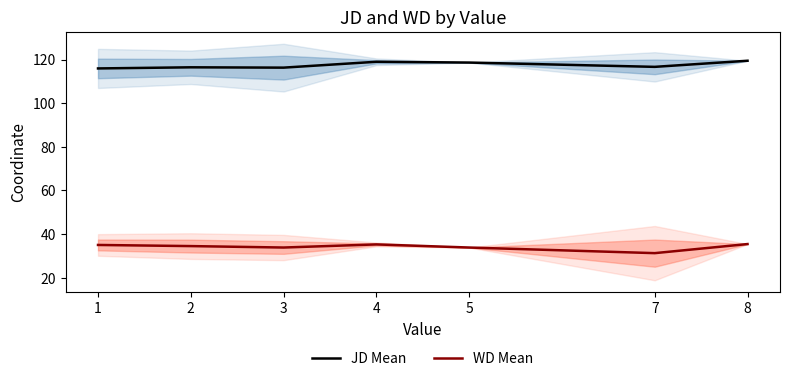

True or false: JD Mean has a value of 118.6 at 5.

True